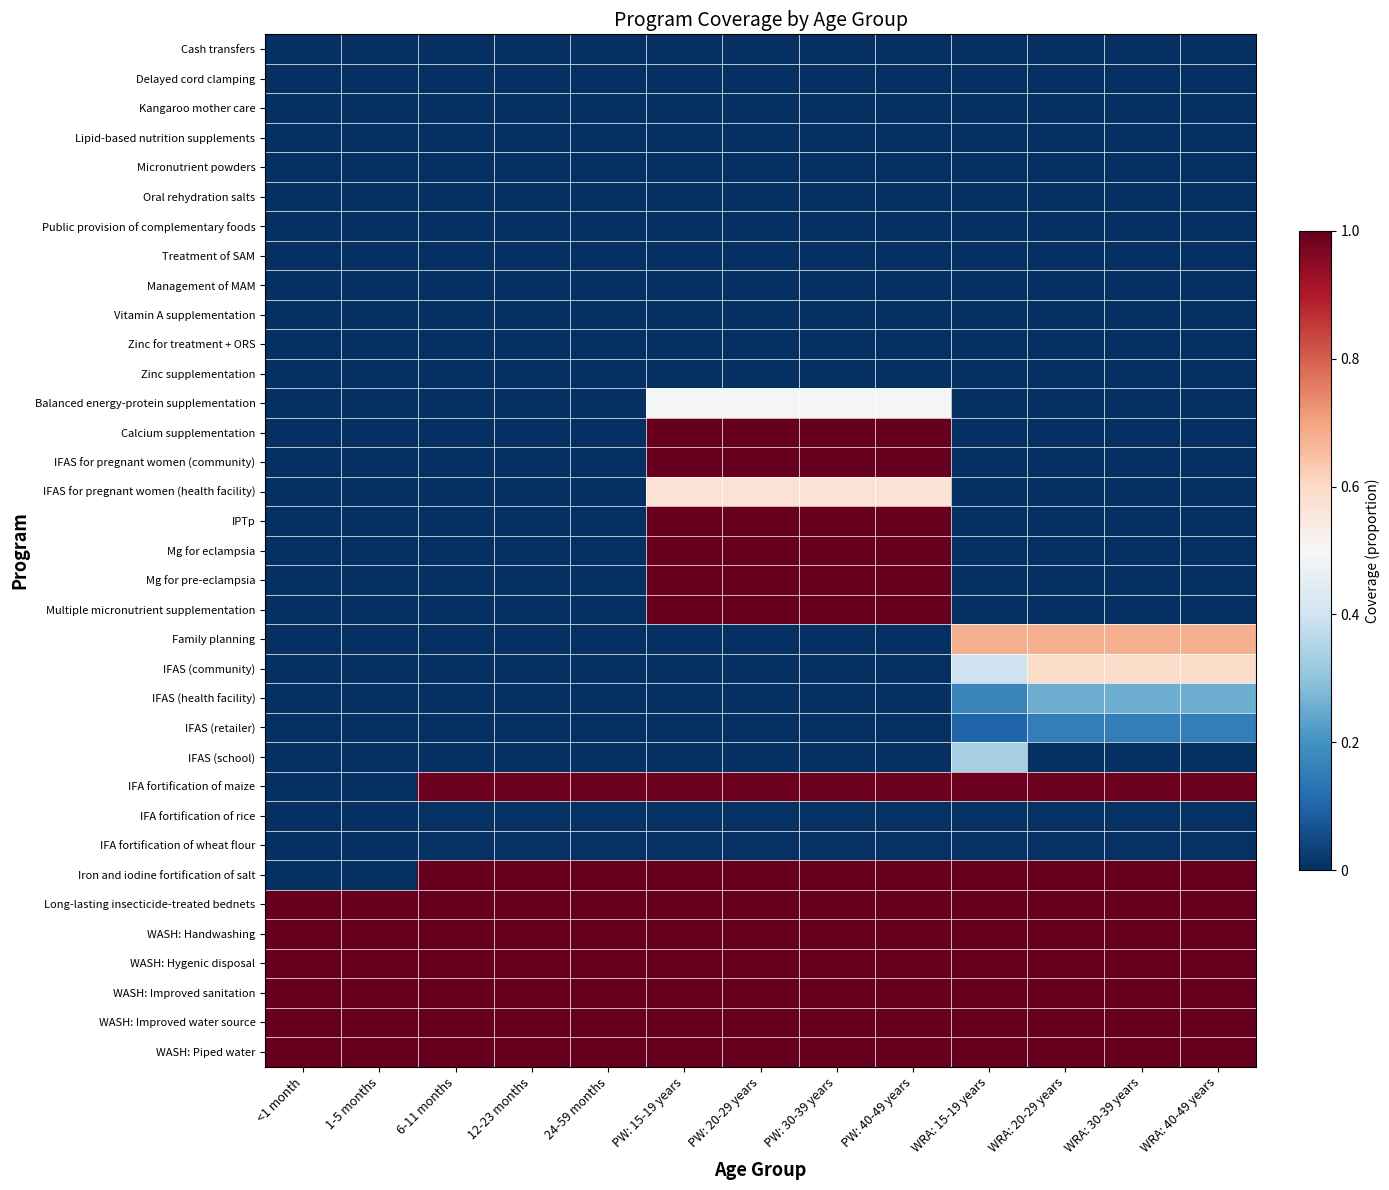

Rank the series by their maximum value, from highest to lowest.

Calcium supplementation, IFAS for pregnant women (community), IPTp, Mg for eclampsia, Mg for pre-eclampsia, Multiple micronutrient supplementation, Iron and iodine fortification of salt, Long-lasting insecticide-treated bednets, WASH: Handwashing, WASH: Hygenic disposal, WASH: Improved sanitation, WASH: Improved water source, WASH: Piped water, IFA fortification of maize, Family planning, IFAS (community), IFAS for pregnant women (health facility), Balanced energy-protein supplementation, IFAS (school), IFAS (health facility), IFAS (retailer), IFA fortification of rice, IFA fortification of wheat flour, Cash transfers, Delayed cord clamping, Kangaroo mother care, Lipid-based nutrition supplements, Micronutrient powders, Oral rehydration salts, Public provision of complementary foods, Treatment of SAM, Management of MAM, Vitamin A supplementation, Zinc for treatment + ORS, Zinc supplementation